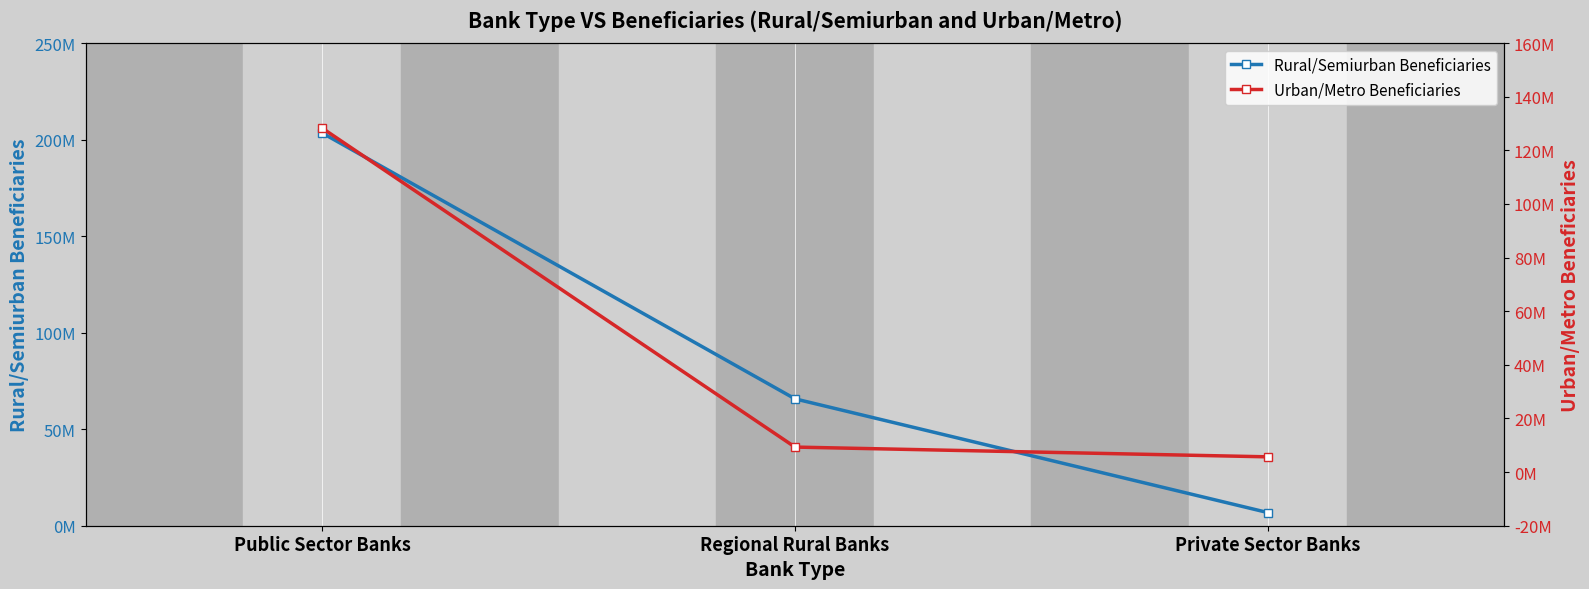

Which series has the widest spread of values?

Rural/Semiurban Beneficiaries